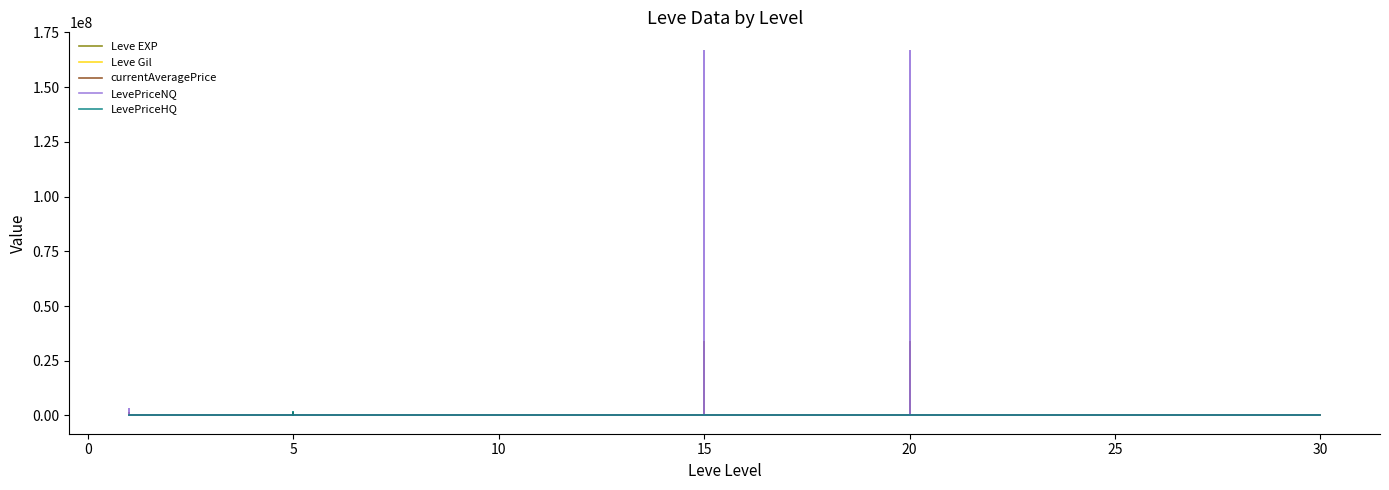

Is the value of LevePriceNQ at 27 greater than the value of Leve EXP at 15?

No